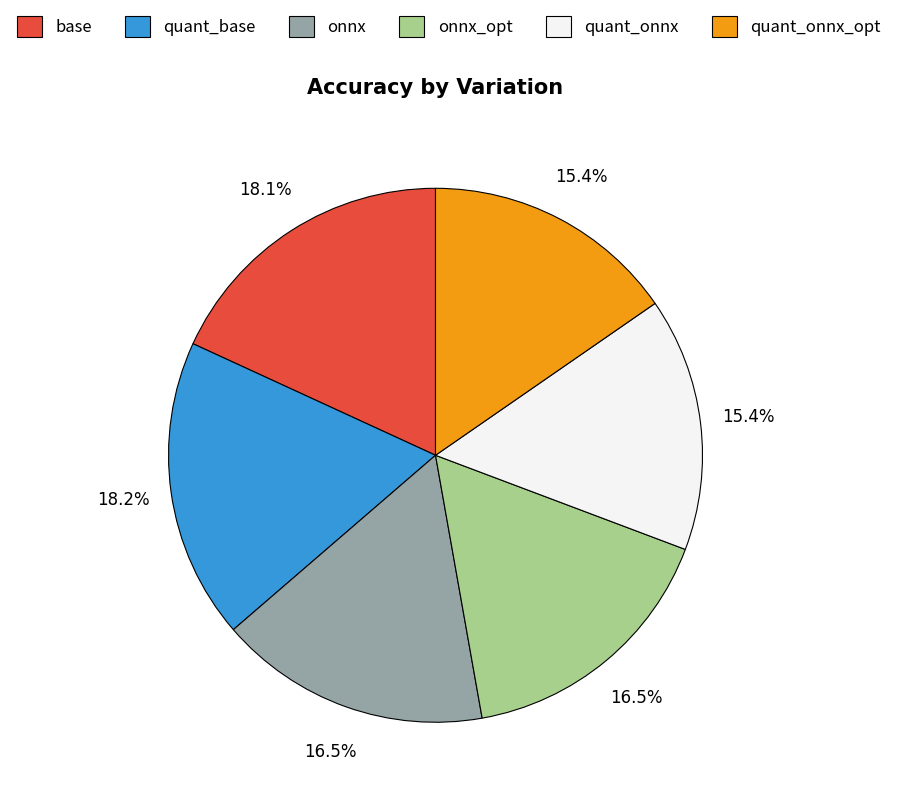

Which has a higher value, quant_onnx_opt or onnx_opt?

onnx_opt